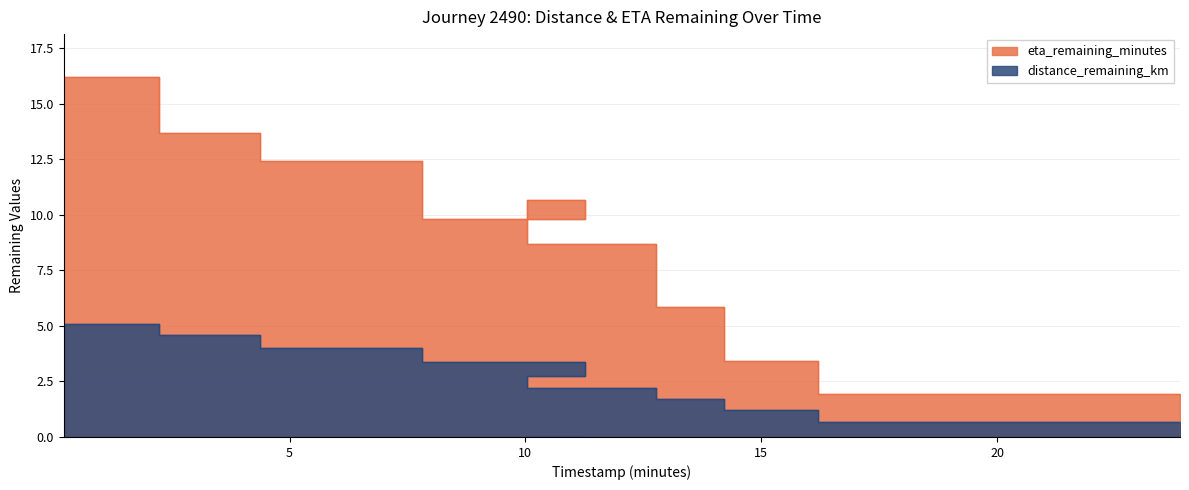

True or false: distance_remaining_km and eta_remaining_minutes cross at least once.

False